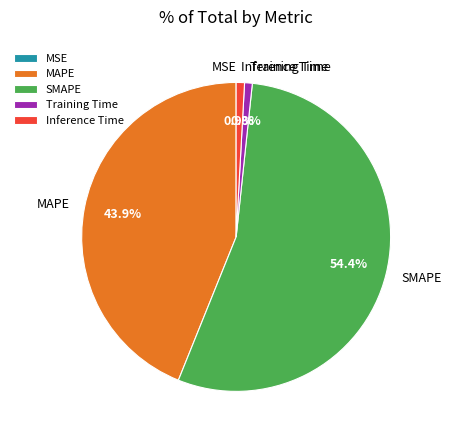

Is it true that MAPE is 49% of the pie?

False